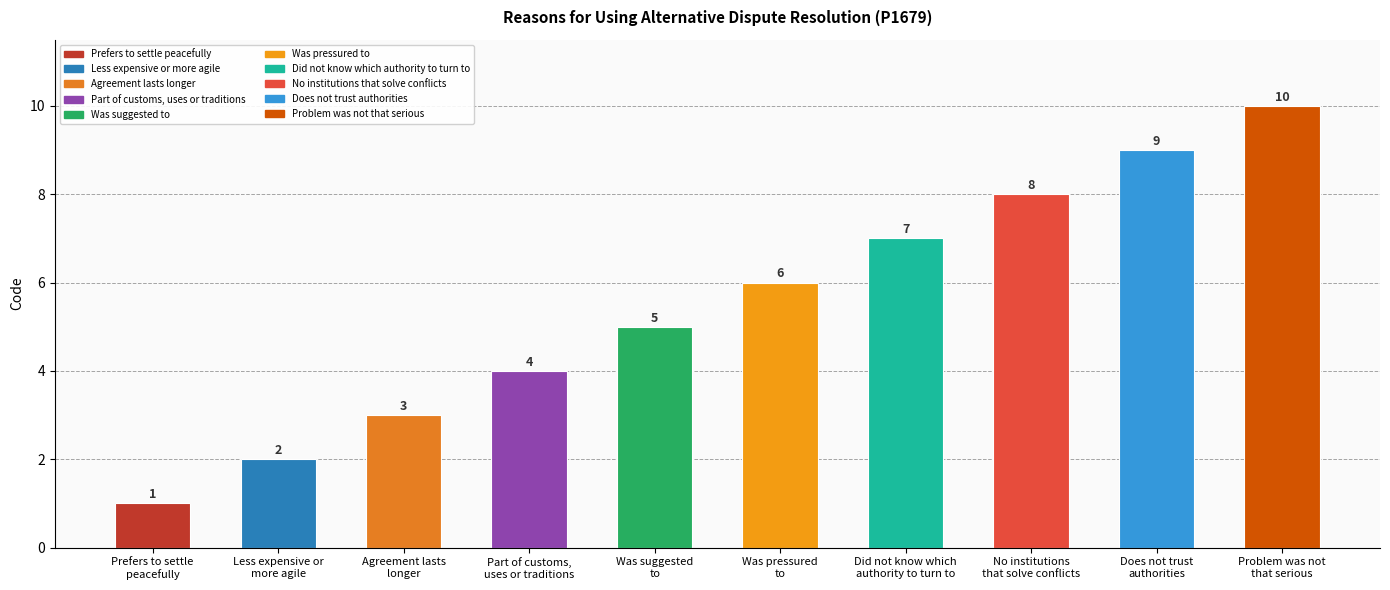

What is the value of the 6th bar from the left?

6